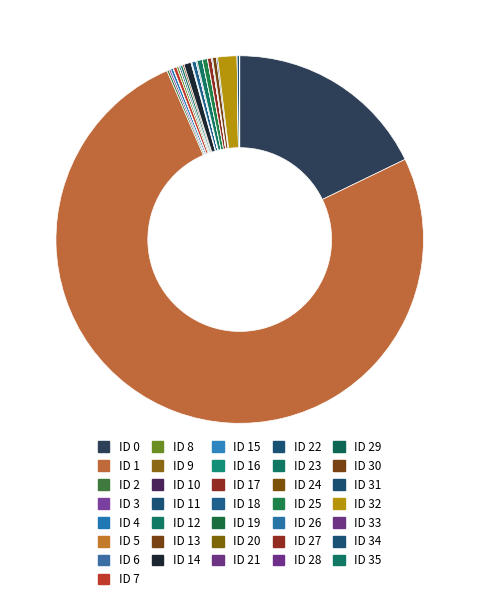

True or false: ID 17 accounts for 14% of the total.

False